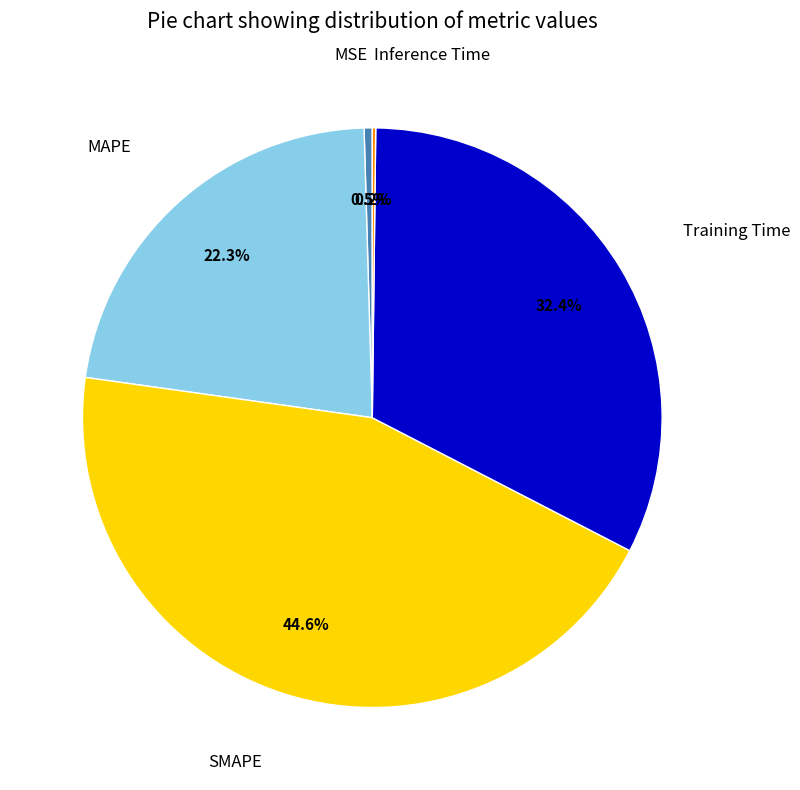

Is there a majority slice in this chart?

No